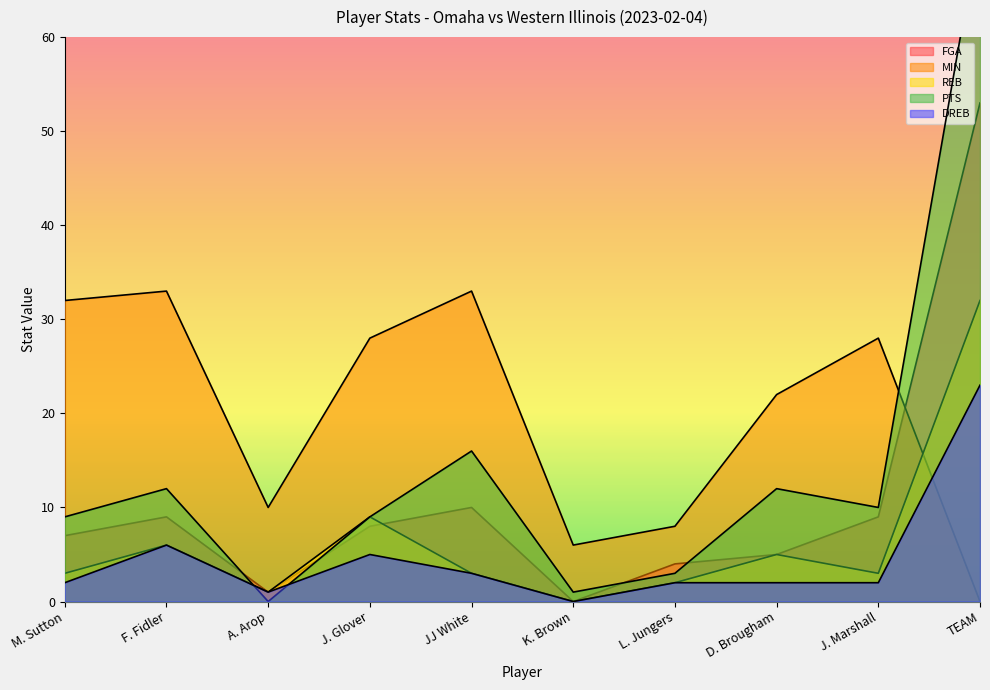

What is the value of the PTS point at the 5th from the left?

16